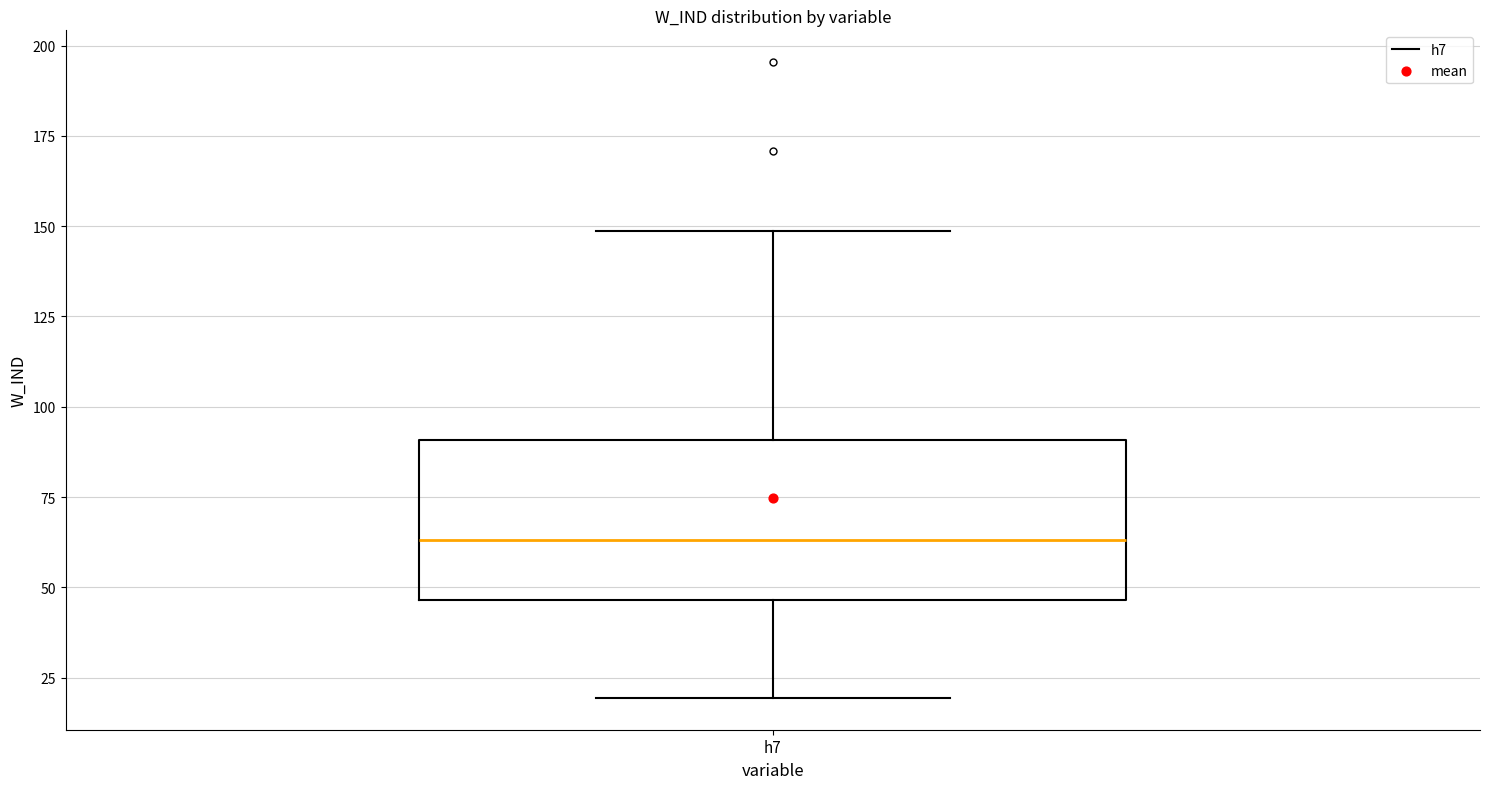

Read this box plot against the y-axis: the position of the median line, the range covered by the box, and the ends of both whiskers. The values are not printed on the chart, so give them approximately, as read against the axis.

median 65, box 45 to 90, whiskers 20 to 150